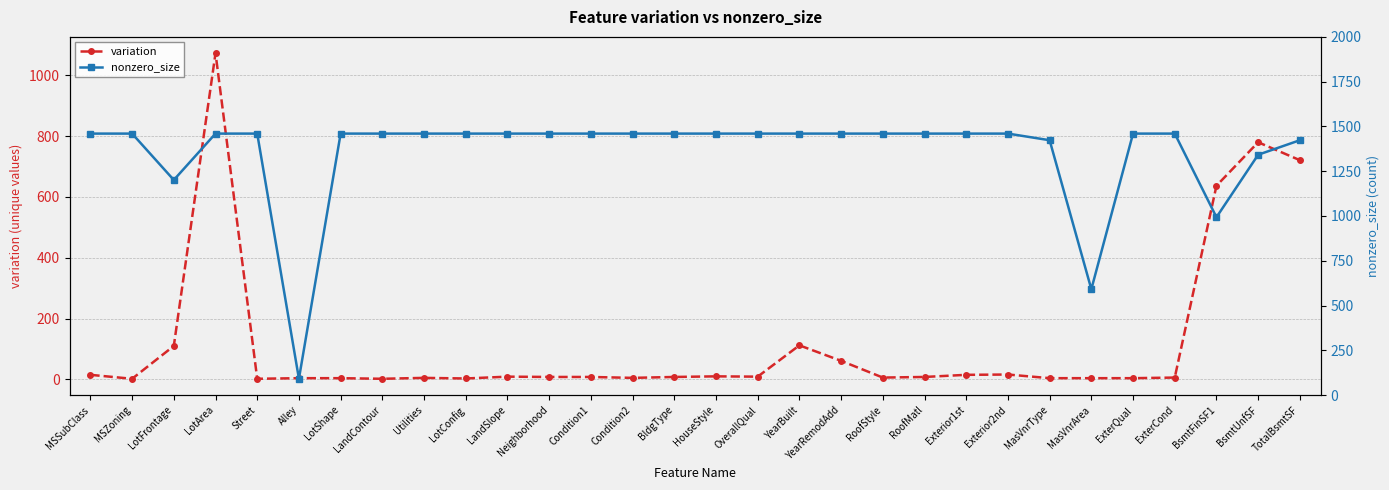

Reading right to left, list all the values displayed in this chart.

variation: TotalBsmtSF=721	BsmtUnfSF=780	BsmtFinSF1=637	ExterCond=6	ExterQual=4	MasVnrArea=4	MasVnrType=4	Exterior2nd=16	Exterior1st=15	RoofMatl=8	RoofStyle=6	YearRemodAdd=61	YearBuilt=112	OverallQual=9	HouseStyle=10	BldgType=8	Condition2=5	Condition1=8	Neighborhood=8	LandSlope=9	LotConfig=3	Utilities=5	LandContour=2	LotShape=4	Alley=4	Street=2	LotArea=1073	LotFrontage=110	MSZoning=2	MSSubClass=15
nonzero_size: TotalBsmtSF=1423	BsmtUnfSF=1342	BsmtFinSF1=993	ExterCond=1460	ExterQual=1460	MasVnrArea=591	MasVnrType=1423	Exterior2nd=1460	Exterior1st=1460	RoofMatl=1460	RoofStyle=1460	YearRemodAdd=1460	YearBuilt=1460	OverallQual=1460	HouseStyle=1460	BldgType=1460	Condition2=1460	Condition1=1460	Neighborhood=1460	LandSlope=1460	LotConfig=1460	Utilities=1460	LandContour=1460	LotShape=1460	Alley=91	Street=1460	LotArea=1460	LotFrontage=1201	MSZoning=1460	MSSubClass=1460